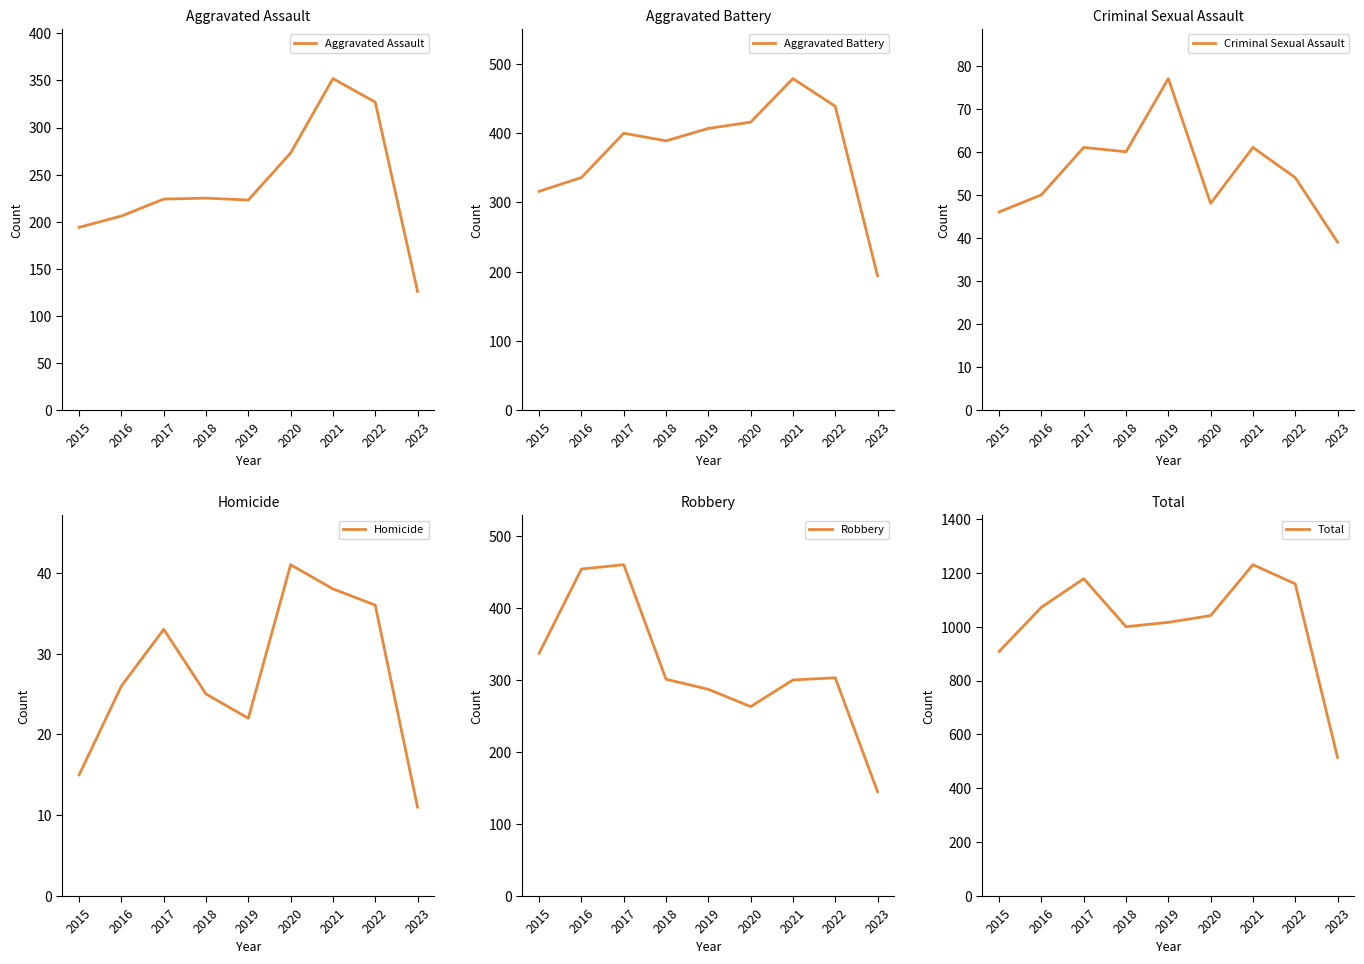

At how many categories does at least one series exceed 152?

9